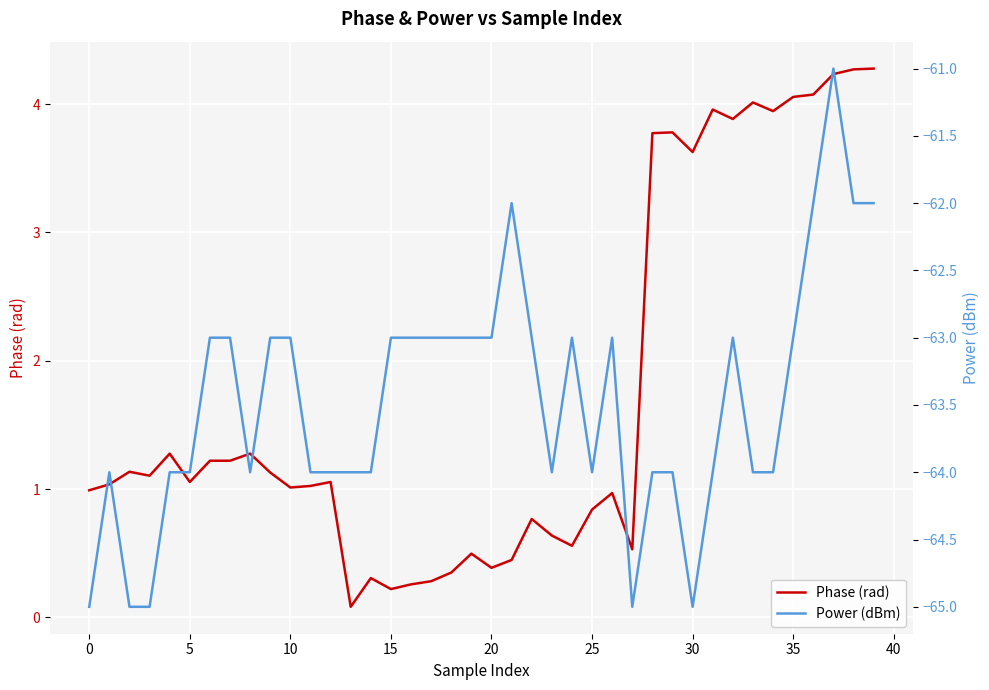

Reading left to right, transcribe all the data shown in this chart.

Phase (rad): 1.0	1.0	1.1	1.1	1.3	1.1	1.2	1.2	1.3	1.1	1.0	1.0	1.1	0.1	0.3	0.2	0.3	0.3	0.3	0.5	0.4	0.4	0.8	0.6	0.6	0.8	1.0	0.5	3.8	3.8	3.6	4.0	3.9	4.0	3.9	4.1	4.1	4.2	4.3	4.3
Power (dBm): -65.0	-64.0	-65.0	-65.0	-64.0	-64.0	-63.0	-63.0	-64.0	-63.0	-63.0	-64.0	-64.0	-64.0	-64.0	-63.0	-63.0	-63.0	-63.0	-63.0	-63.0	-62.0	-63.0	-64.0	-63.0	-64.0	-63.0	-65.0	-64.0	-64.0	-65.0	-64.0	-63.0	-64.0	-64.0	-63.0	-62.0	-61.0	-62.0	-62.0